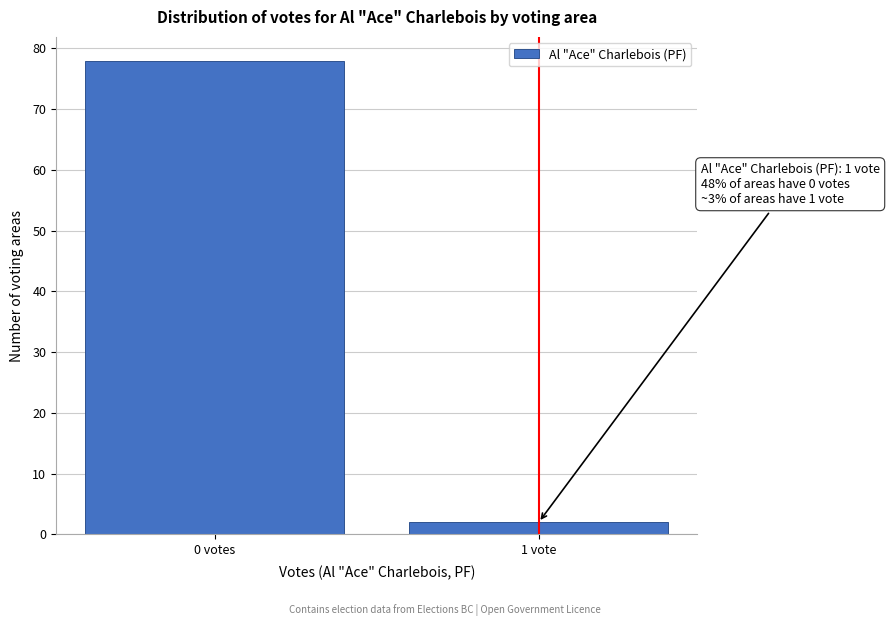

Reading right to left, transcribe all the data shown in this chart.

1 vote=2	0 votes=78